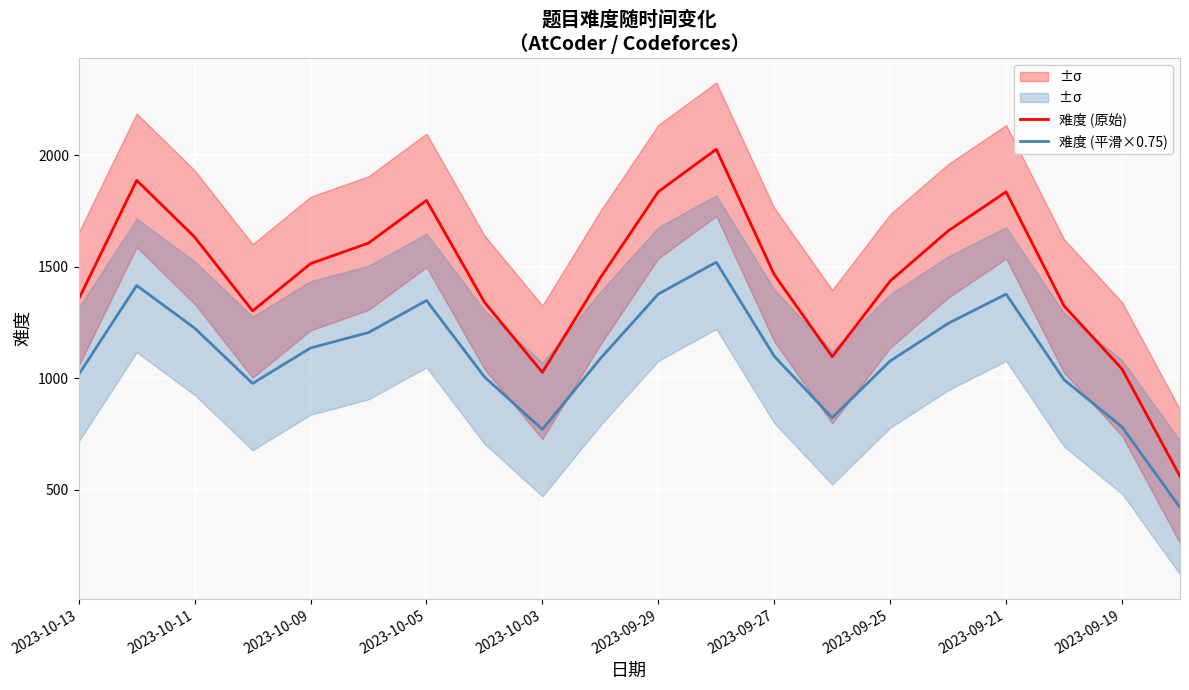

What is the smallest value displayed?

419.5